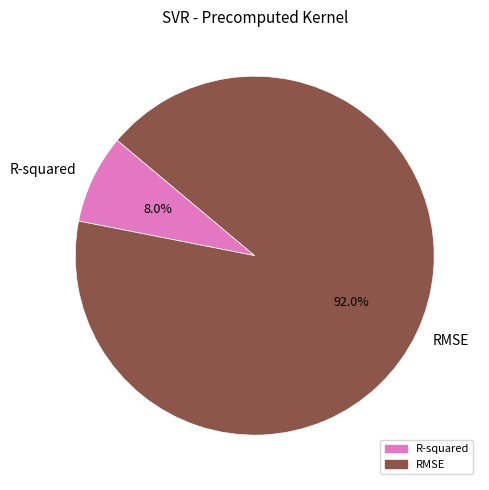

Rank the categories by value from highest to lowest.

RMSE, R-squared